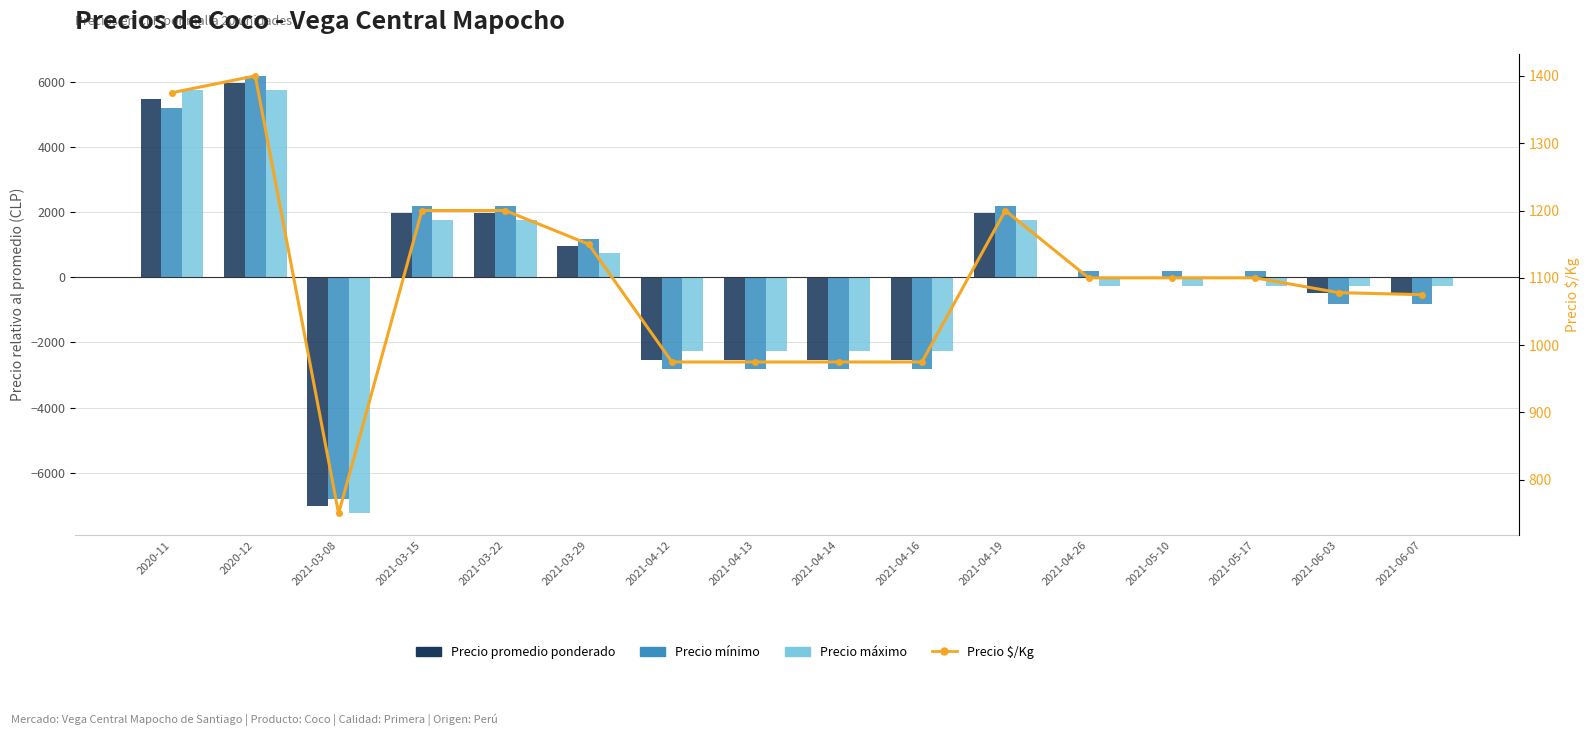

True or false: Precio mínimo has a value of 324.4 at 2021-05-17.

False